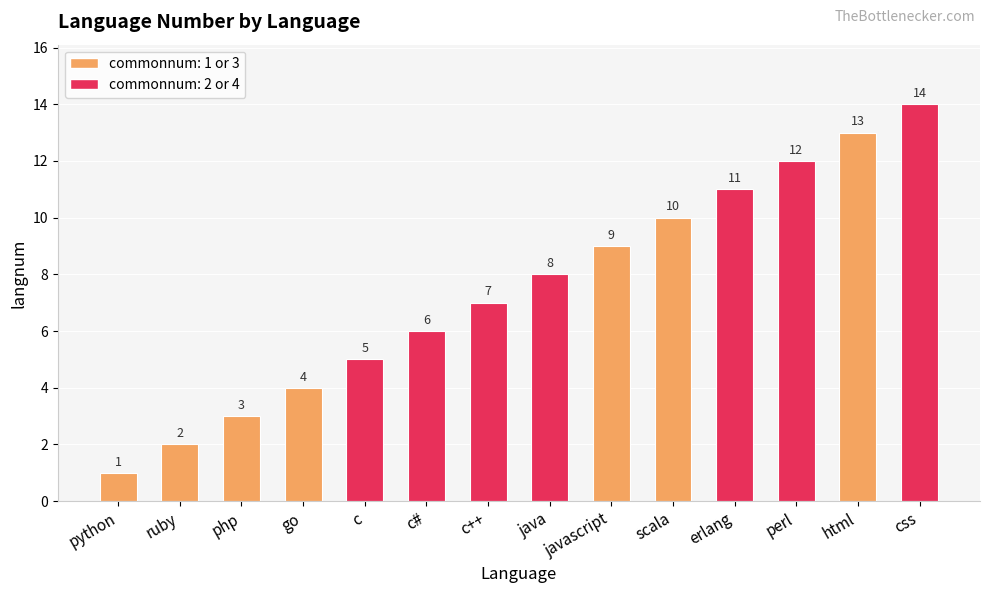

Does the chart contain stacked bars?

No